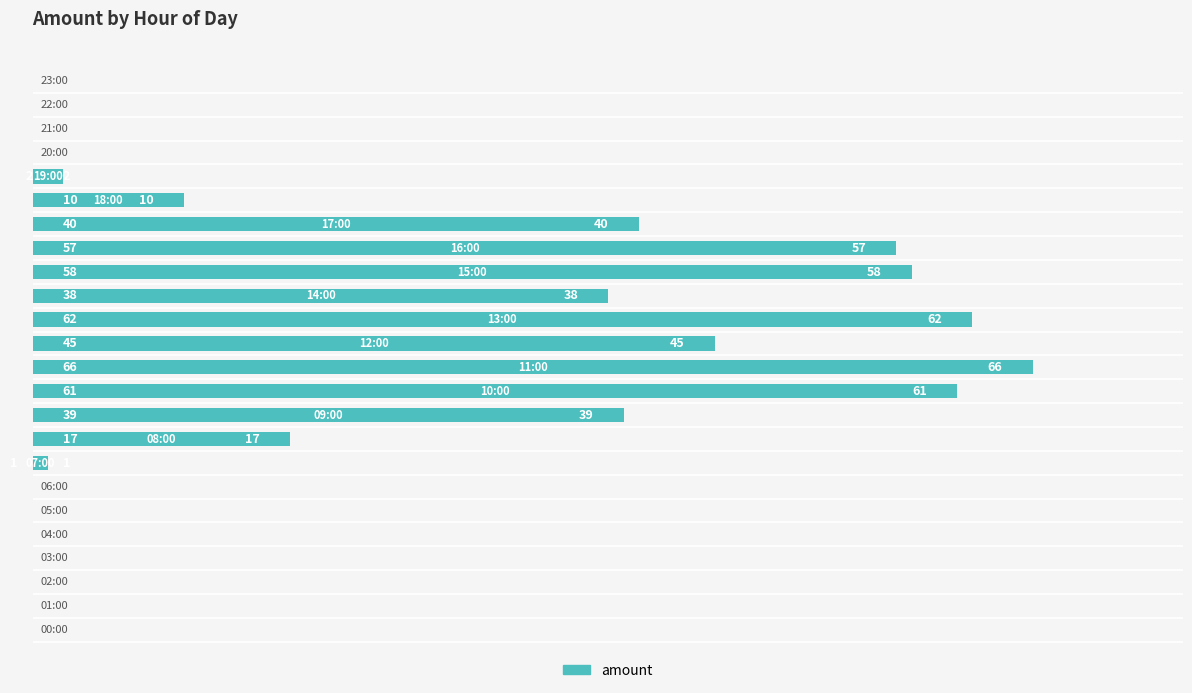

What is the greatest value displayed?

66